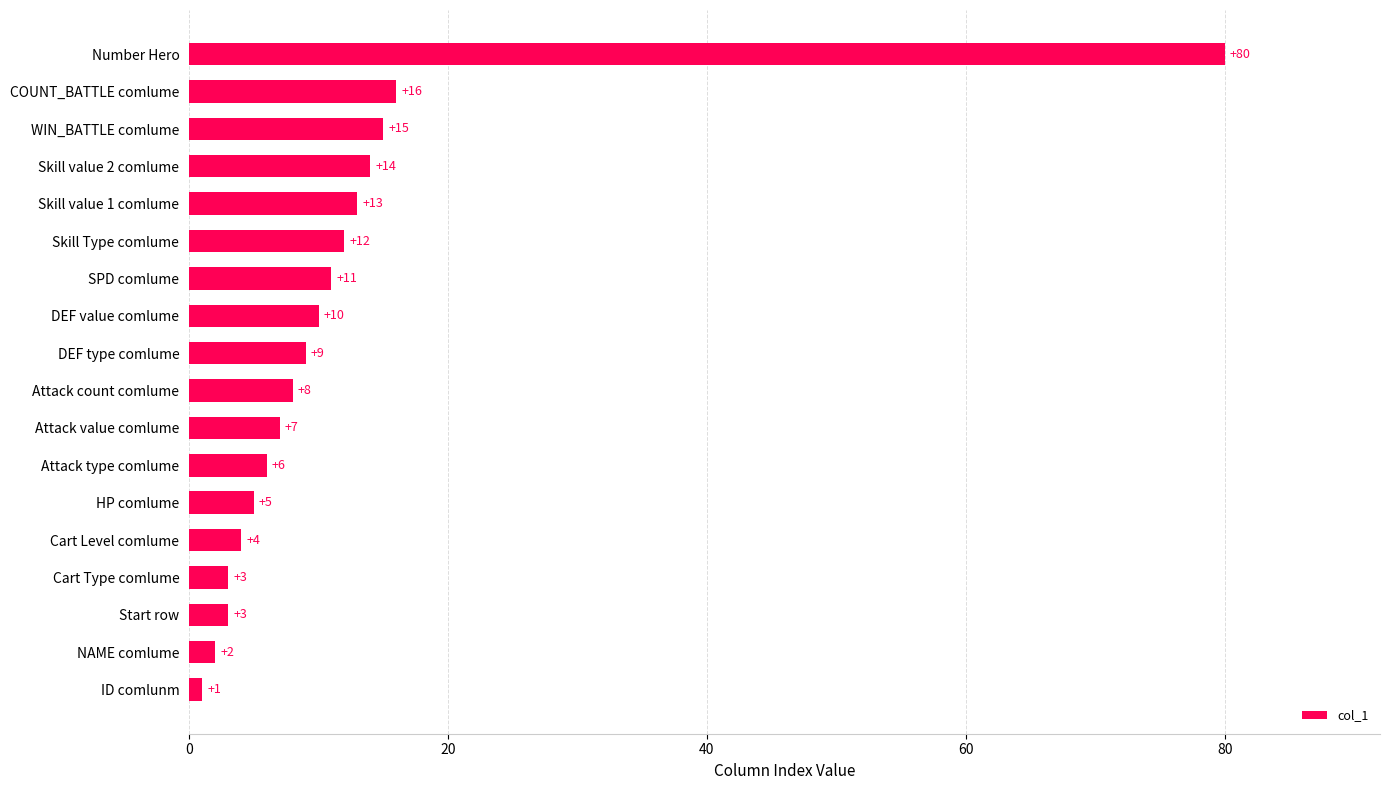

What is the sum of all values?

219